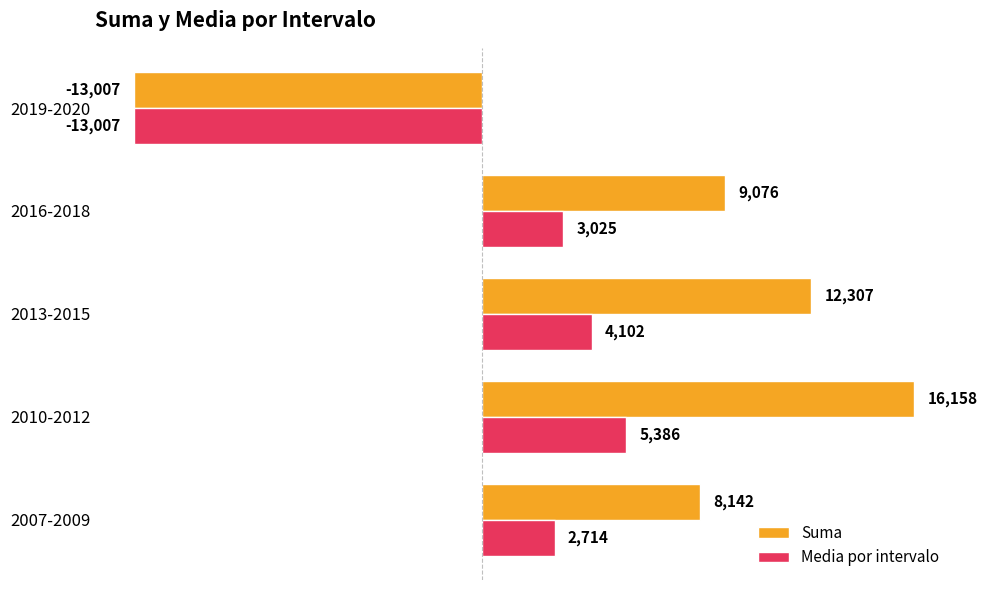

What is the difference between the maximum and minimum values in the Suma series?

29165